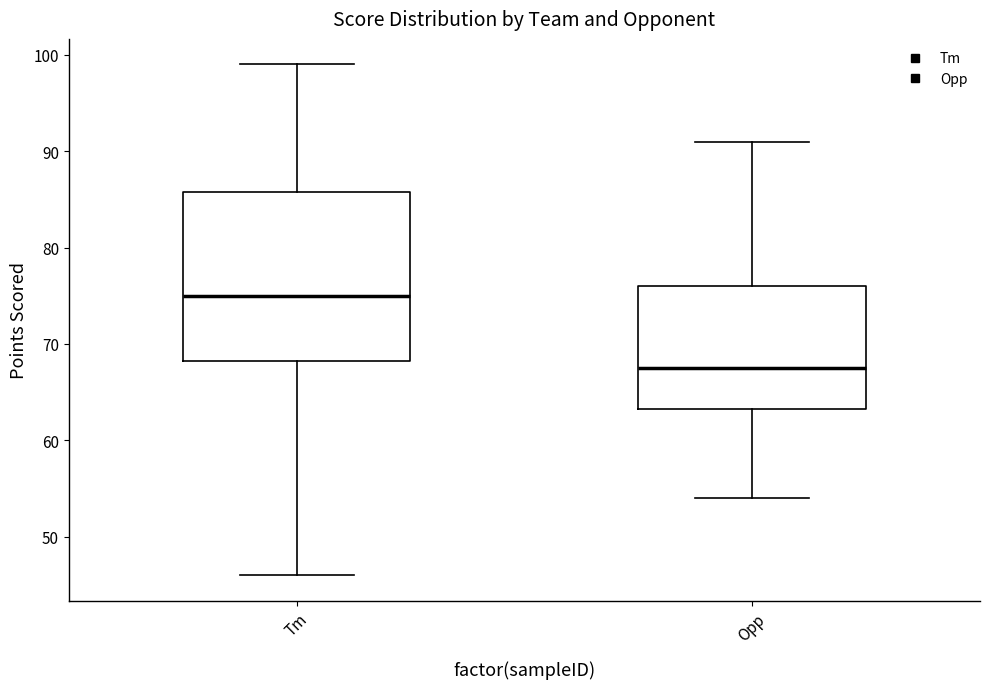

Reading left to right, transcribe this box plot: for each box, give where its median line is, the range the box spans, and where its two whiskers end, as read against the y-axis. The values are not printed on the chart, so give them approximately, as read against the axis.

Tm: median 75, box 68 to 86, whiskers 46 to 99
Opp: median 68, box 63 to 76, whiskers 54 to 91